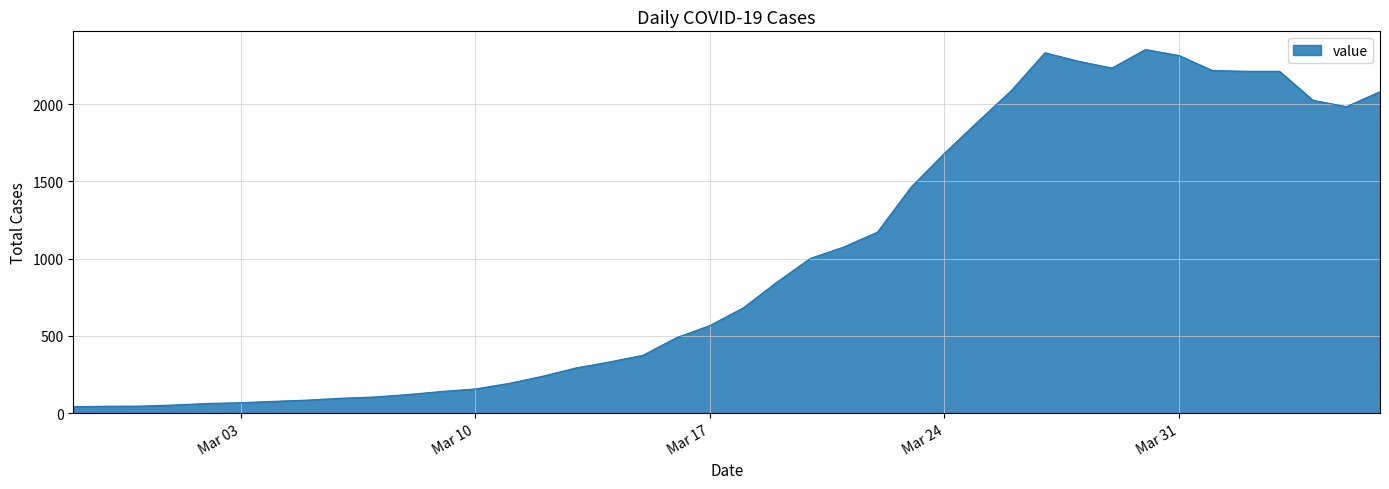

What is the maximum value shown in the chart?

2355